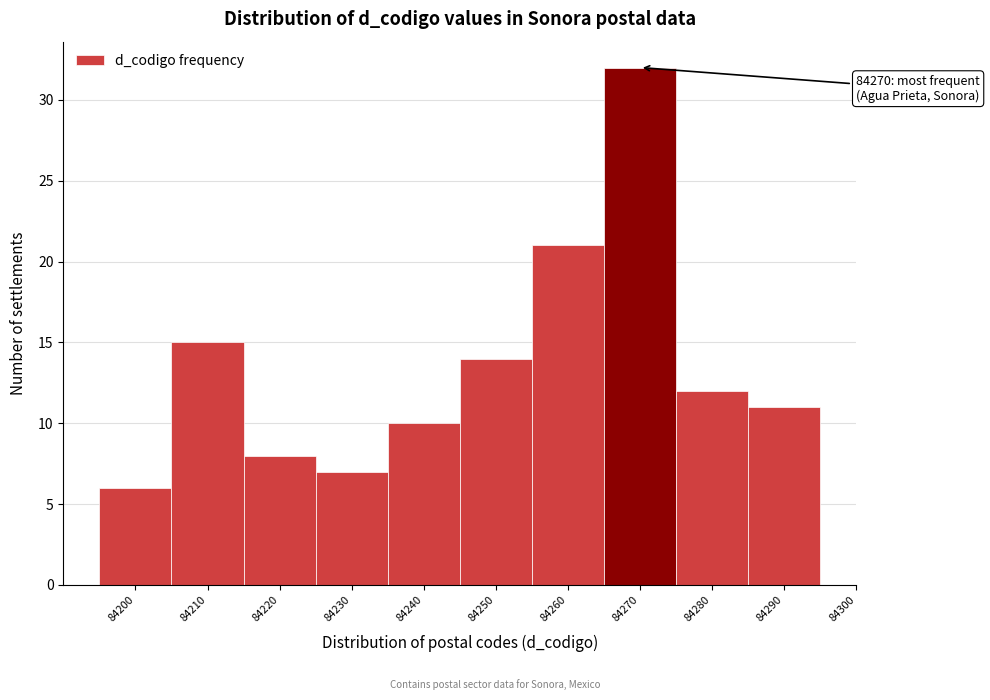

Which range on the x-axis has the tallest bar?

84265 to 84275